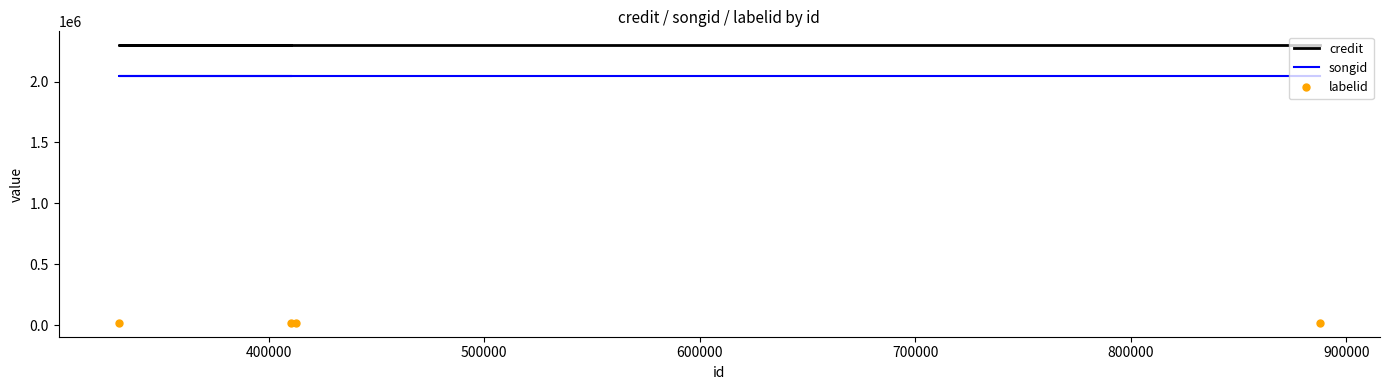

True or false: songid has more than 0 interior local peaks.

False